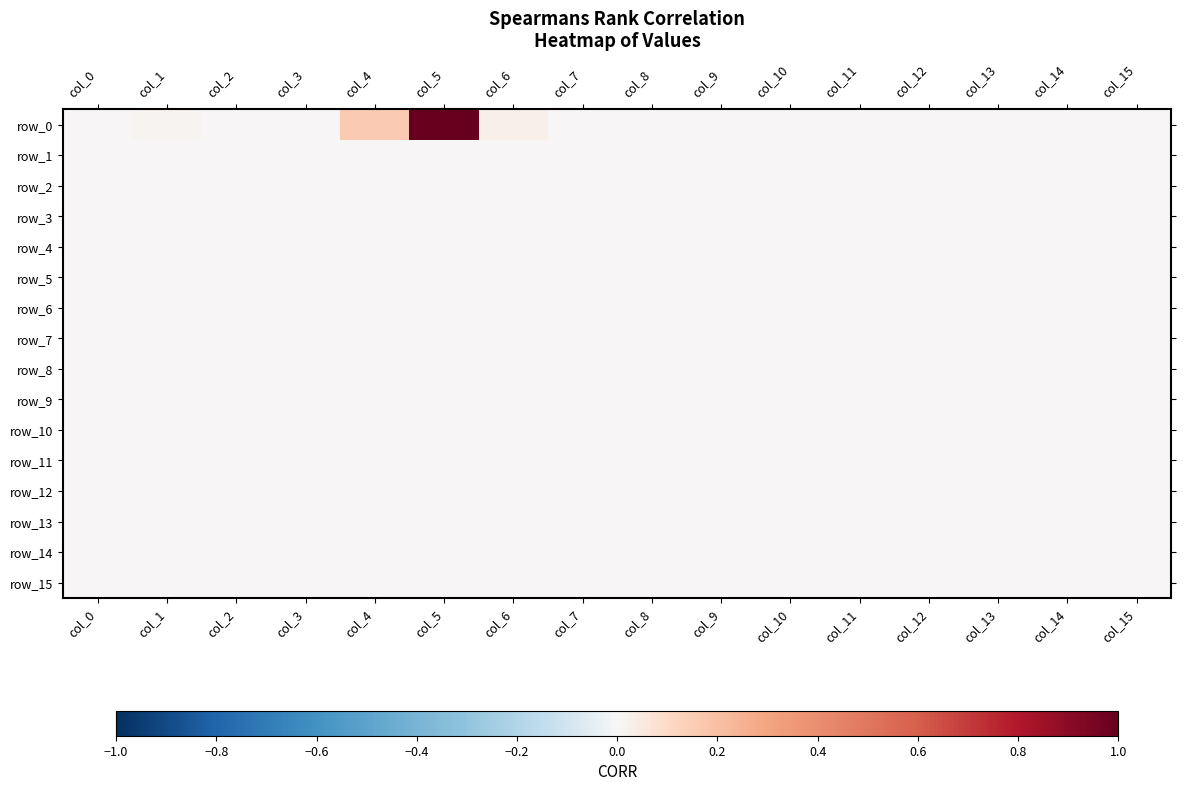

True or false: row_1 has a value of 0.0 at col_5.

True